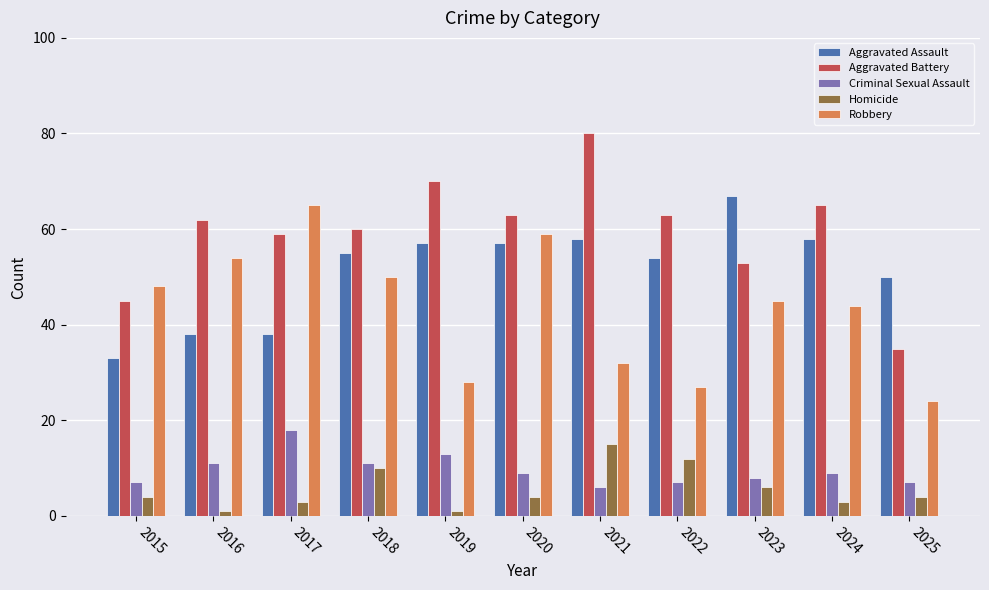

True or false: Criminal Sexual Assault has a value of 15 at 2020.

False